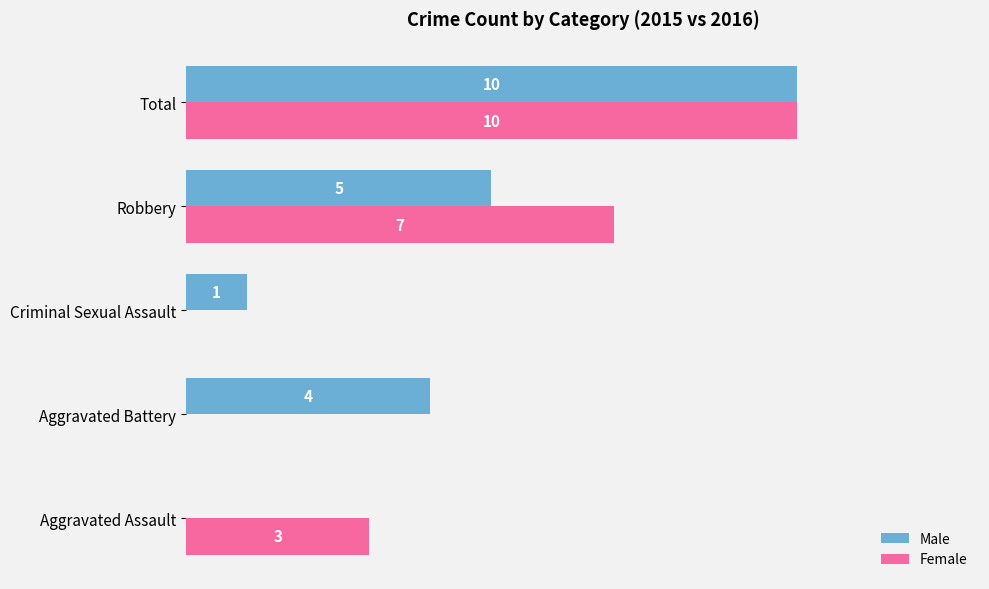

Where is Female nearest to the value 5?

Aggravated Assault